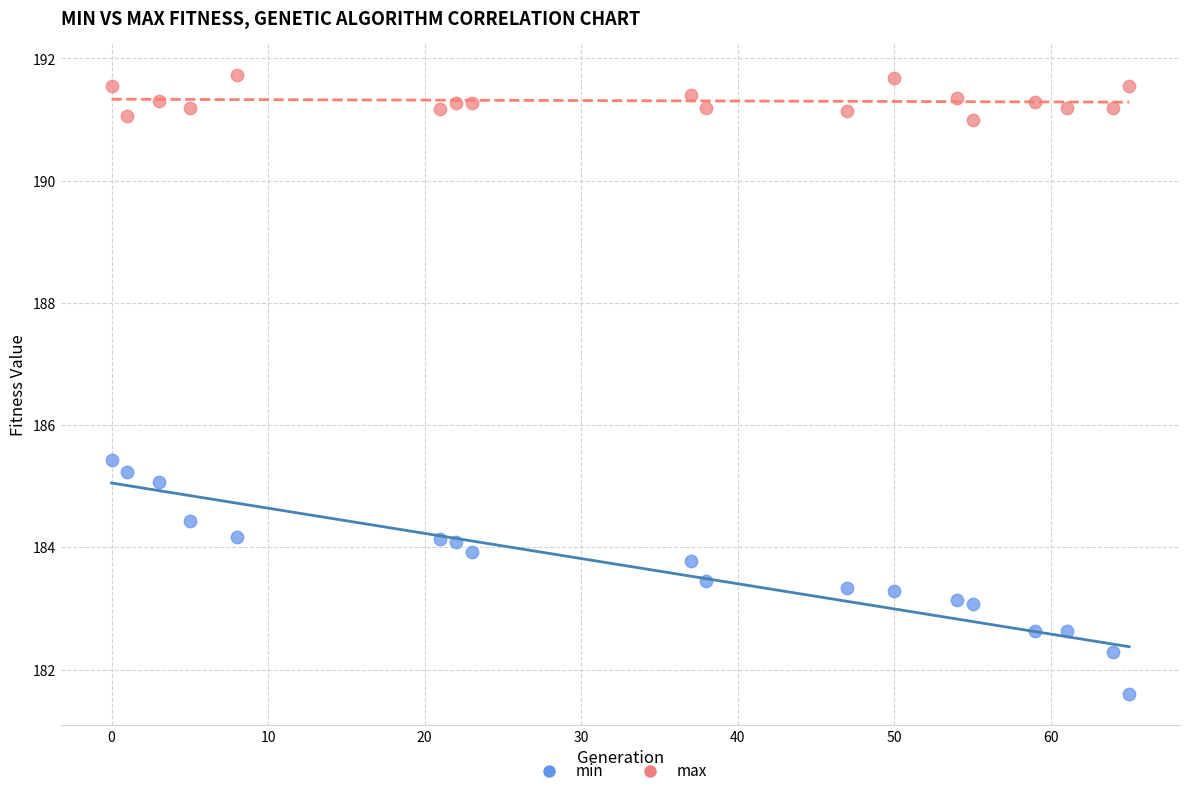

What are all the series names shown in the legend?

min, max